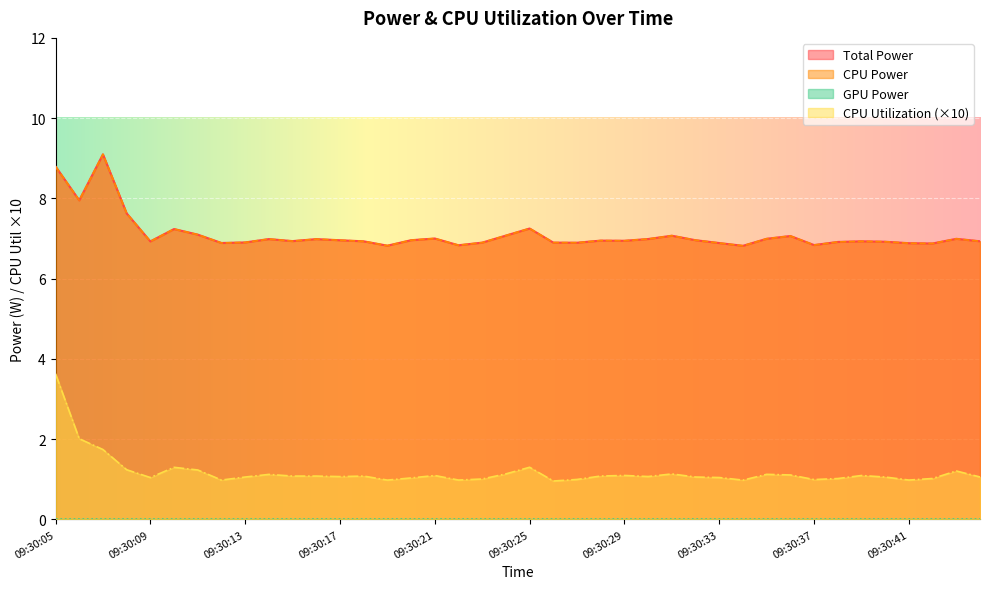

Is it true that Total Power equals 7.0 at 09:30:20?

True